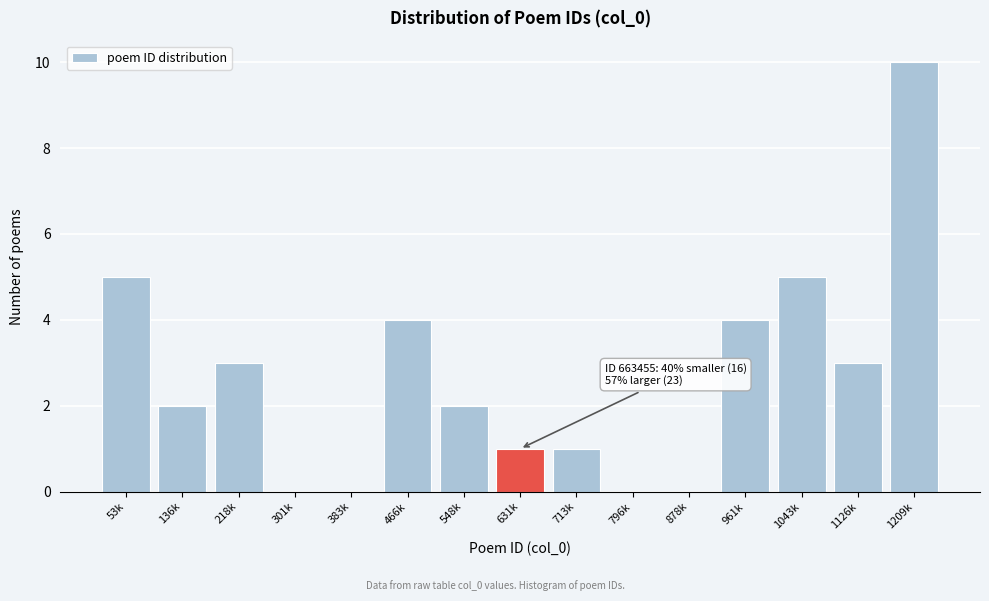

Reading left to right, extract all data points from this chart.

53k=5	136k=2	218k=3	301k=0	383k=0	466k=4	548k=2	631k=1	713k=1	796k=0	878k=0	961k=4	1043k=5	1126k=3	1209k=10